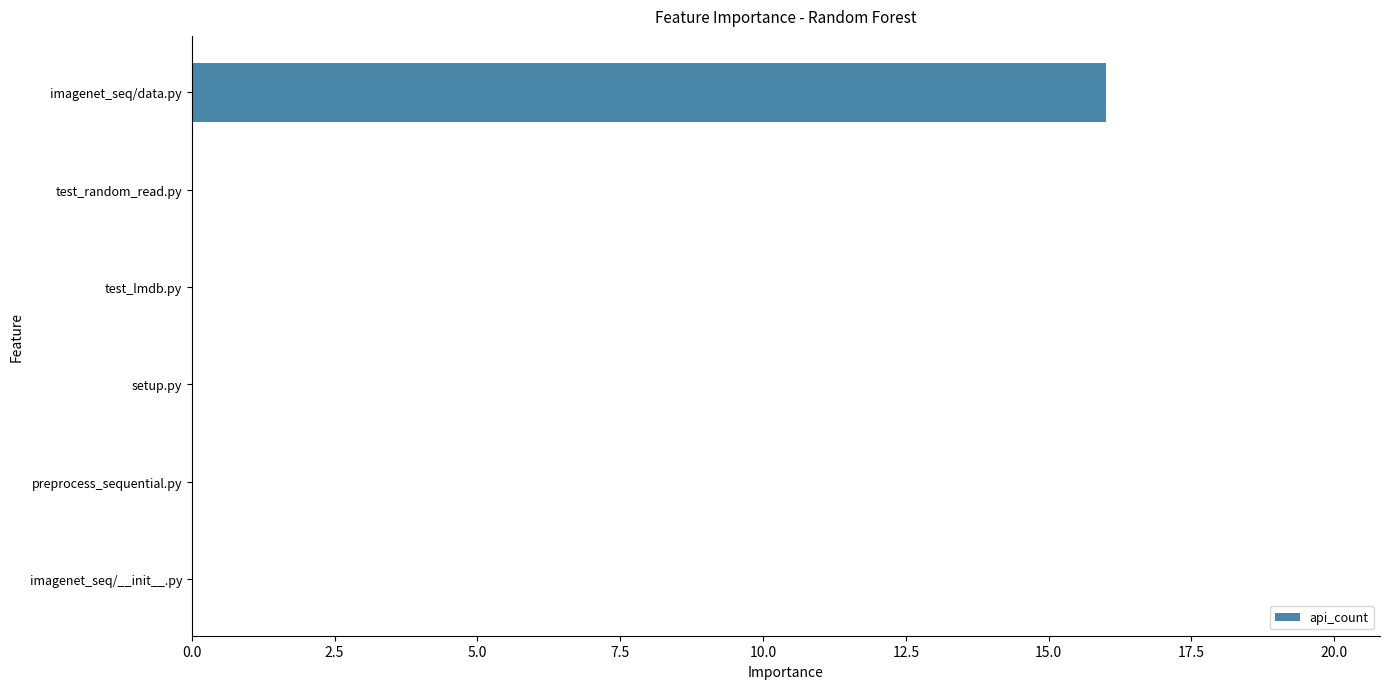

Reading top to bottom, transcribe all the data shown in this chart.

imagenet_seq/data.py=16	test_random_read.py=0	test_lmdb.py=0	setup.py=0	preprocess_sequential.py=0	imagenet_seq/__init__.py=0